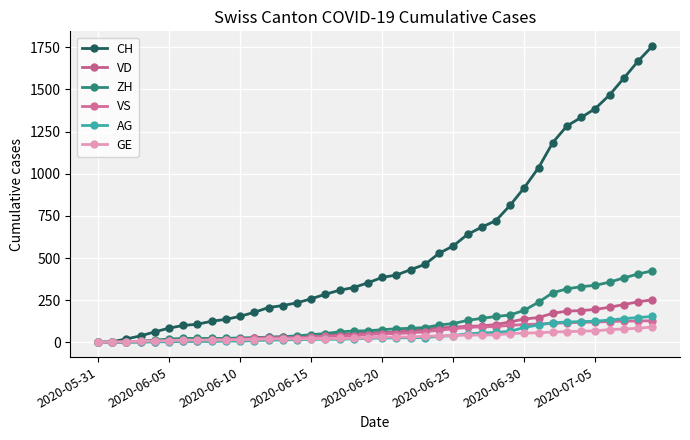

How many data points in AG are less than 26?

20